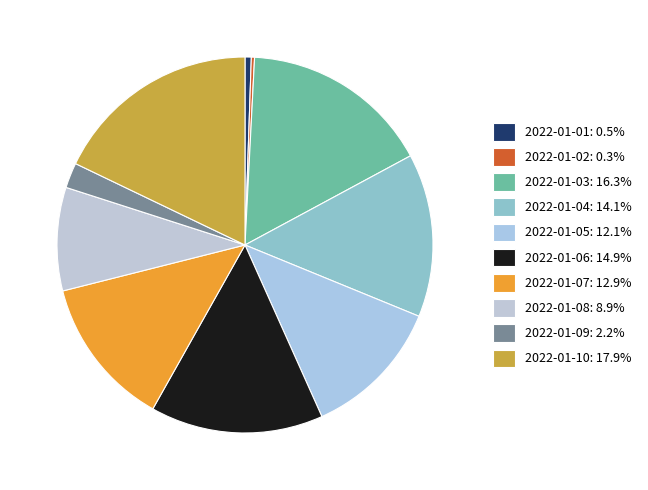

What percentage is the 2022-01-08 slice, to the nearest percent?

9%